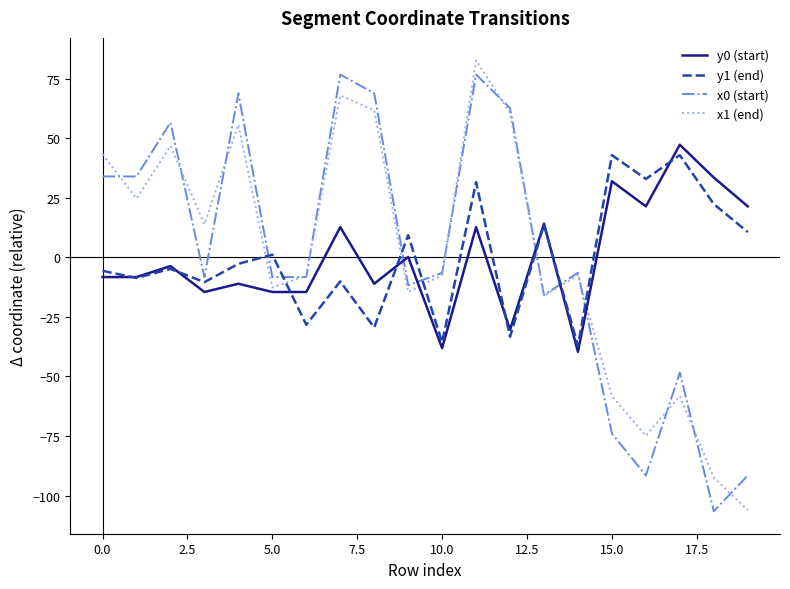

What are all the series names shown in the legend?

y0 (start), y1 (end), x0 (start), x1 (end)